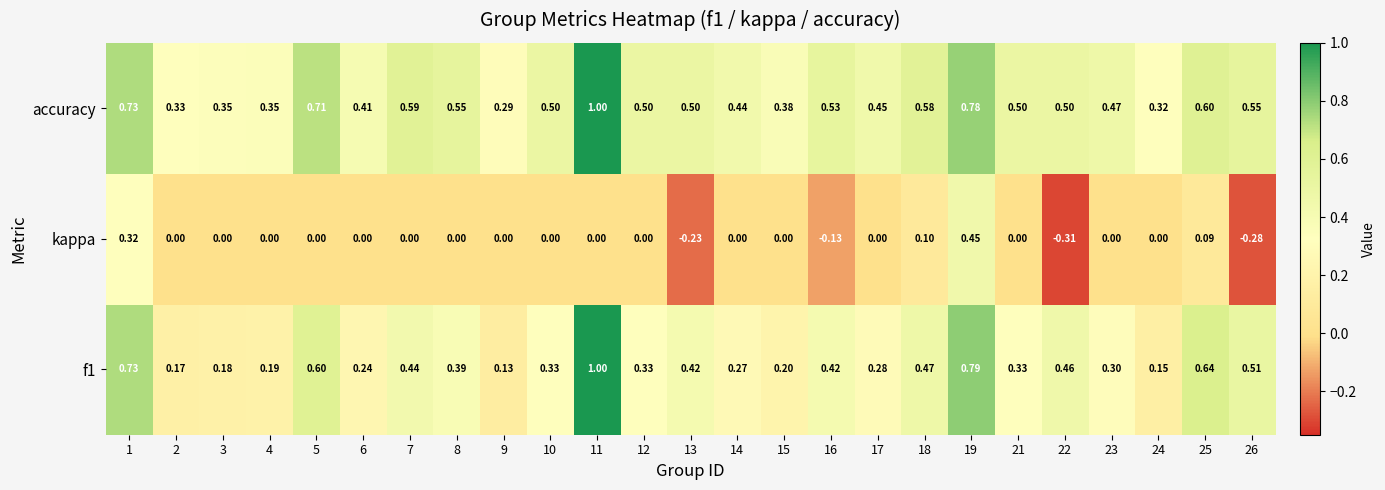

Is the value of f1 at 25 greater than the value of accuracy at 6?

Yes